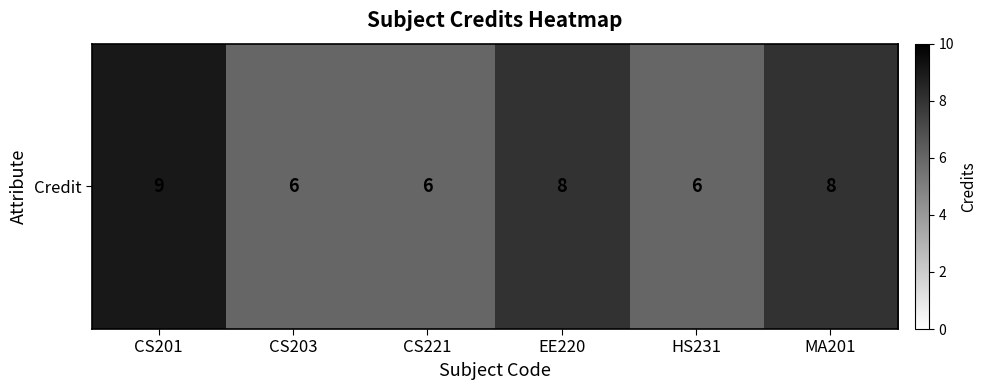

Which has a higher value, HS231 or CS221?

HS231